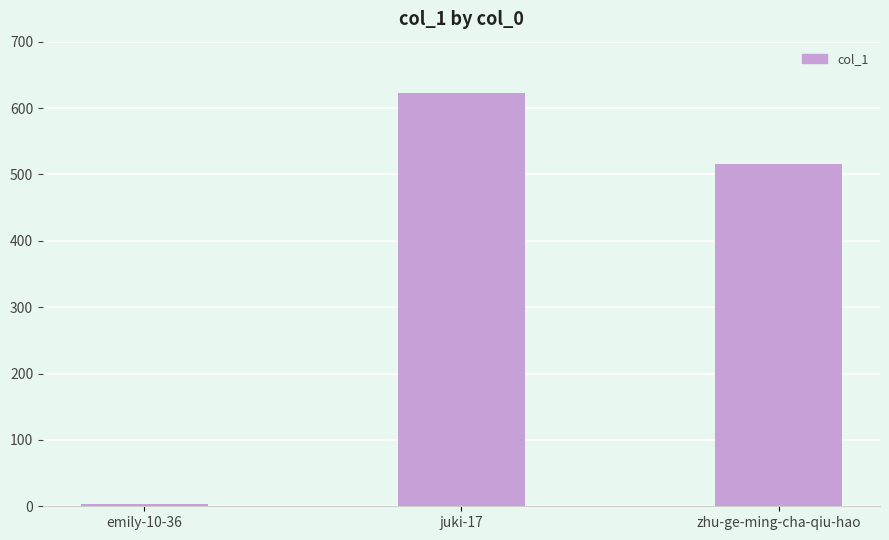

Does the chart contain any negative values?

No